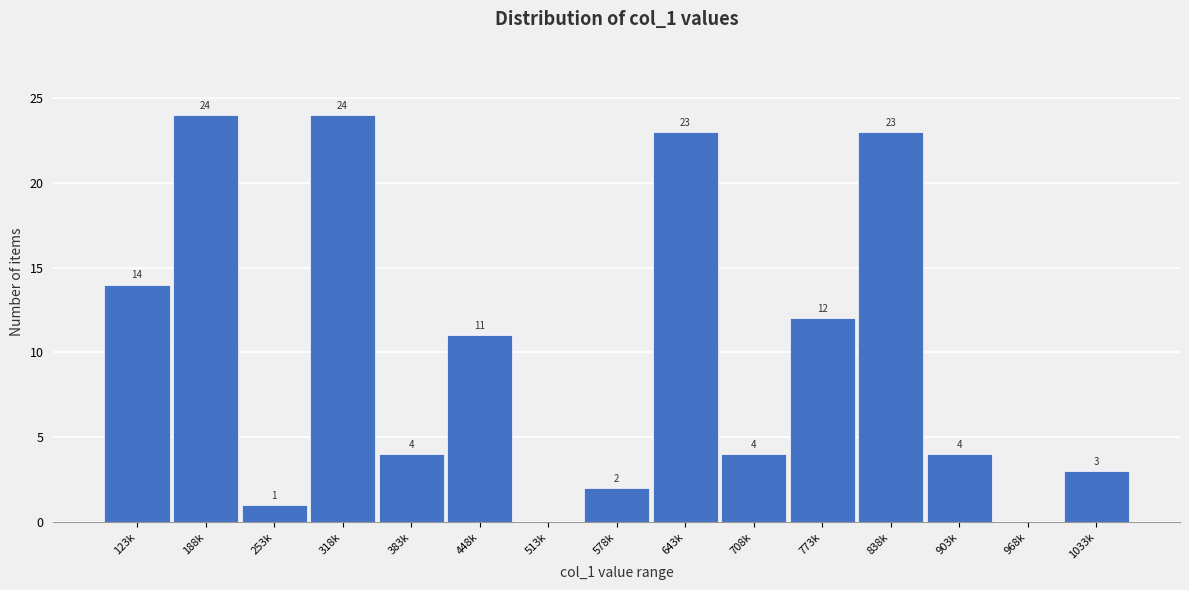

Reading left to right, what are all the values shown in this chart?

123k=14	188k=24	253k=1	318k=24	383k=4	448k=11	513k=0	578k=2	643k=23	708k=4	773k=12	838k=23	903k=4	968k=0	1033k=3